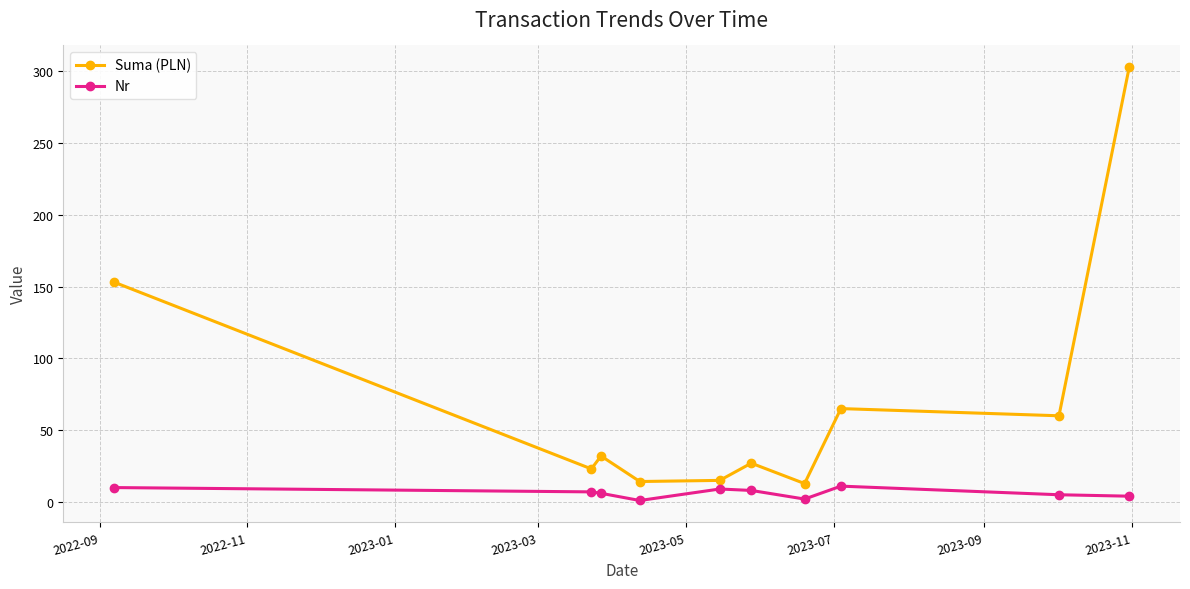

What is the maximum value shown in the chart?

302.8